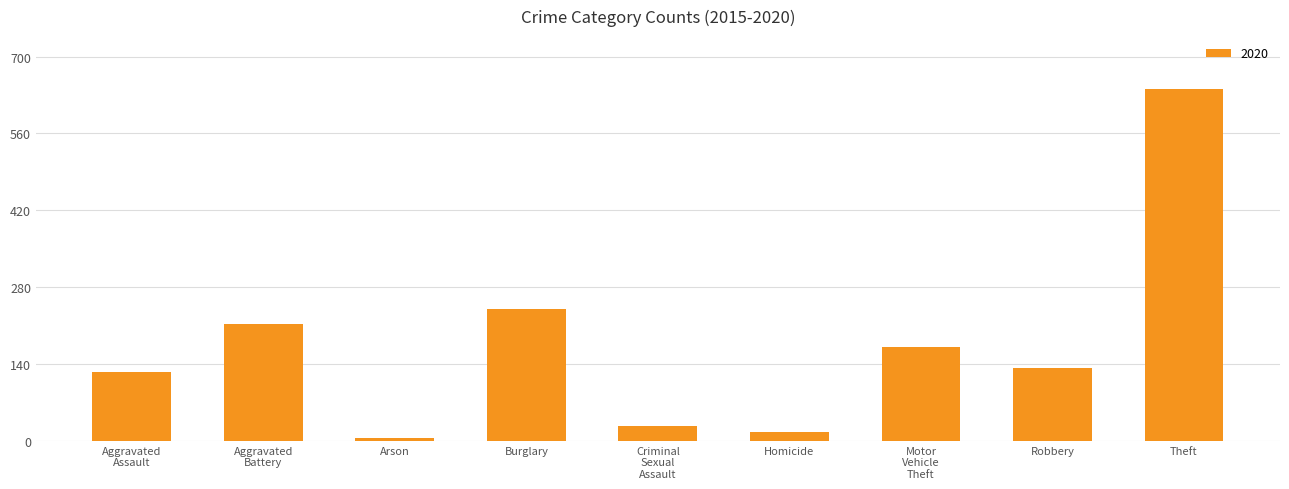

How many bars are there in total?

9